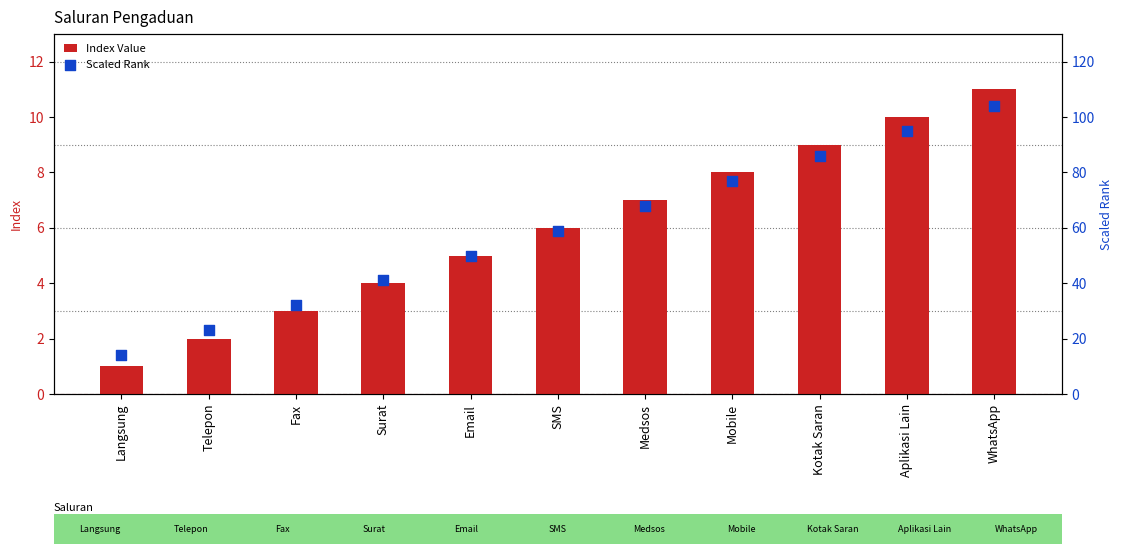

Which series reaches the minimum Y coordinate?

Index Value